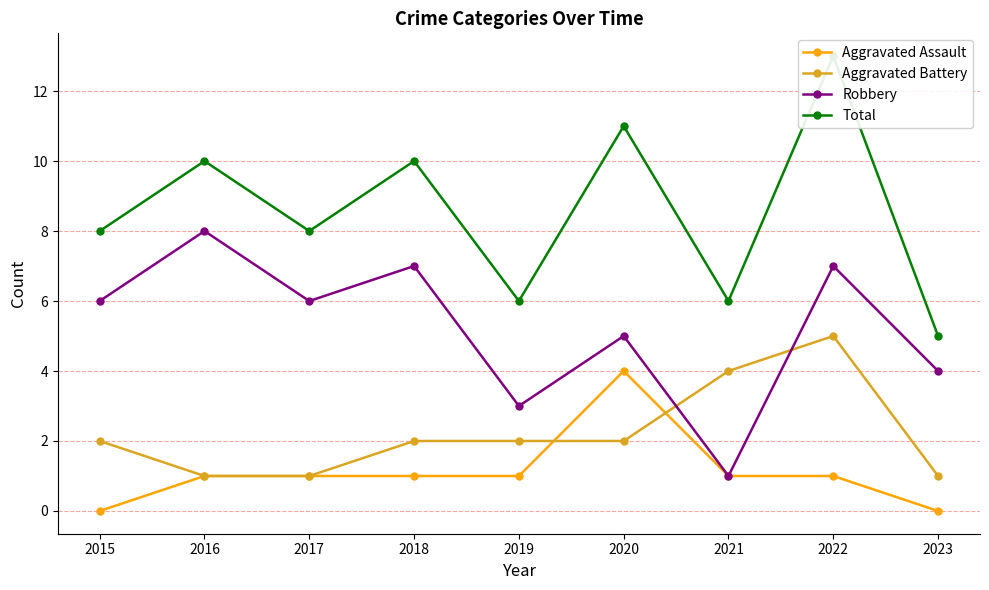

Rank the categories by Total value from highest to lowest.

2022, 2020, 2016, 2018, 2015, 2017, 2019, 2021, 2023